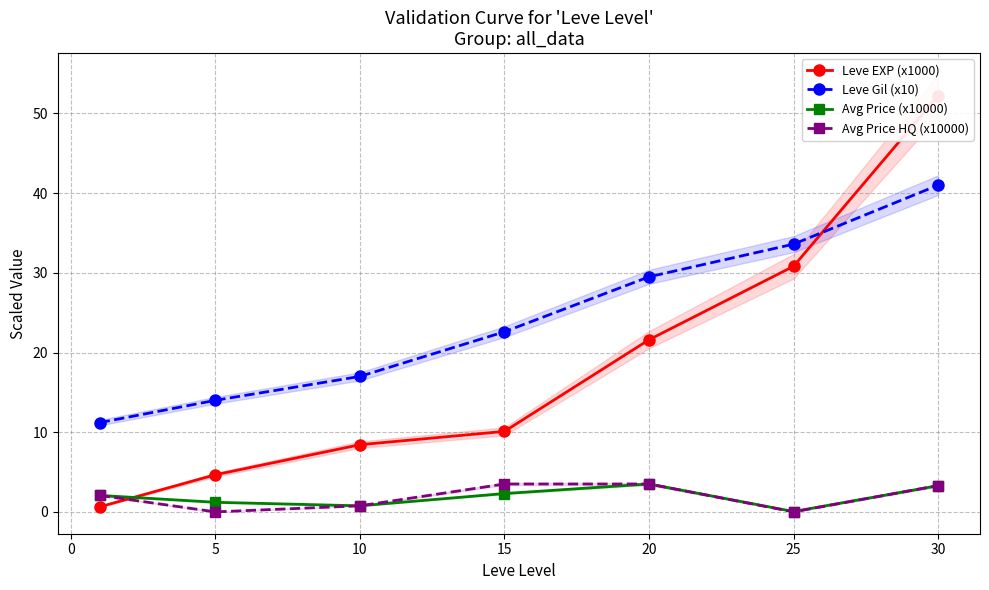

Is the value of Avg Price (x10000) at 30 greater than the value of Avg Price HQ (x10000) at 5?

Yes